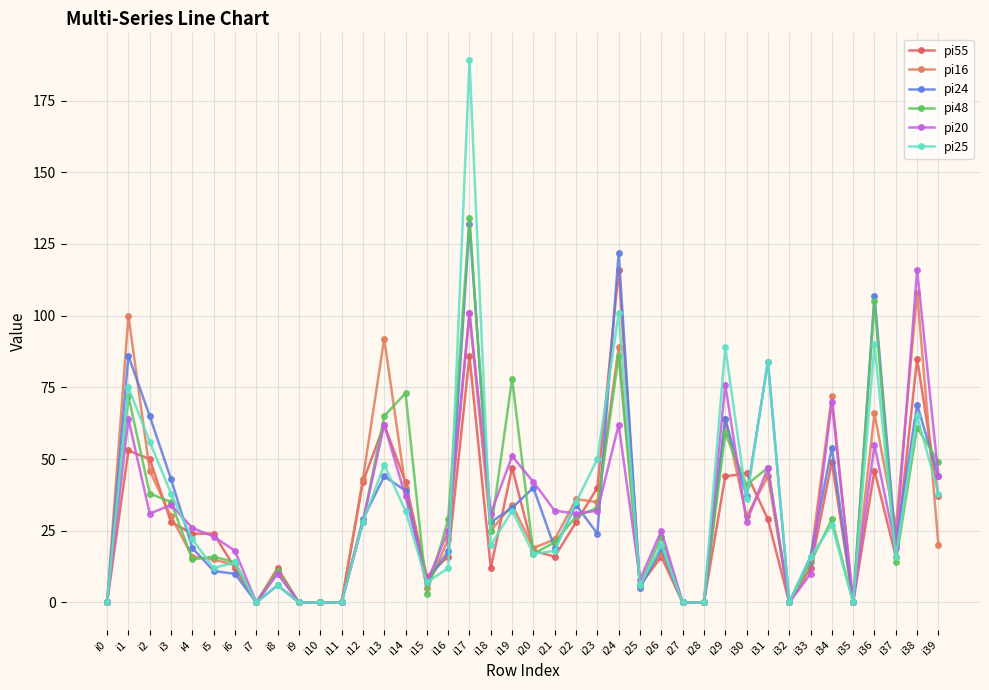

What is the total value across all series at i25?

37